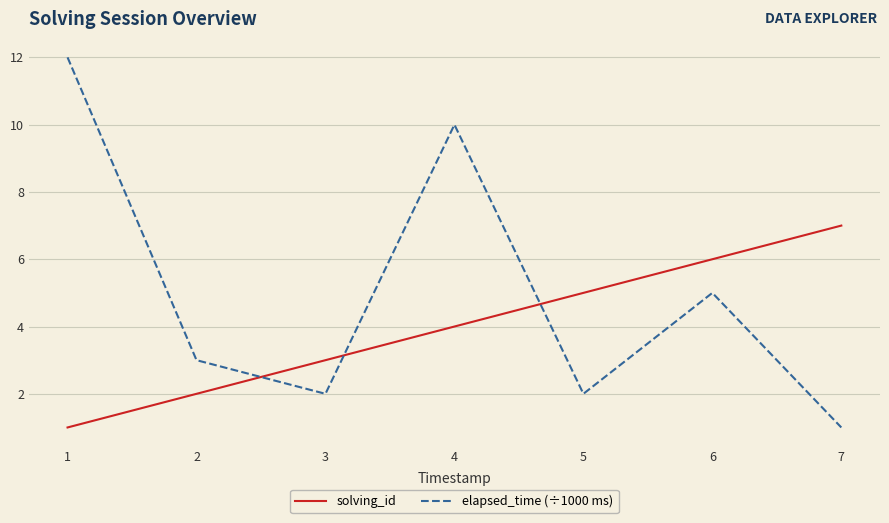

The value of elapsed_time (÷1000 ms) at 6 is 5. True or false?

True